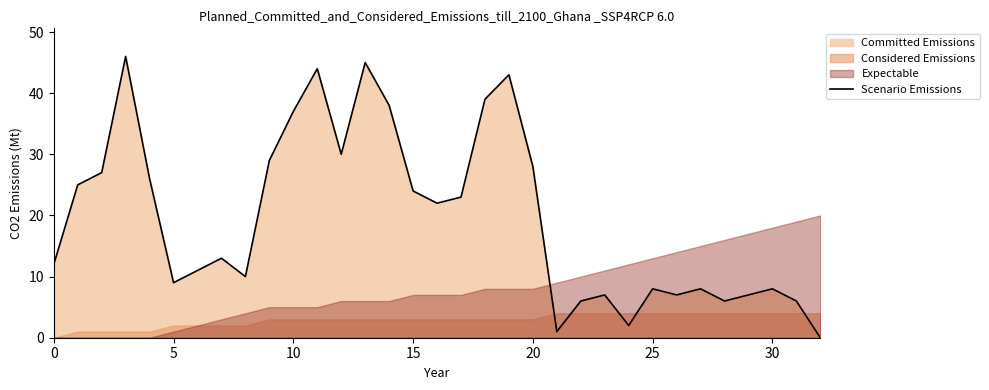

Which category has the lowest value across all series?

32